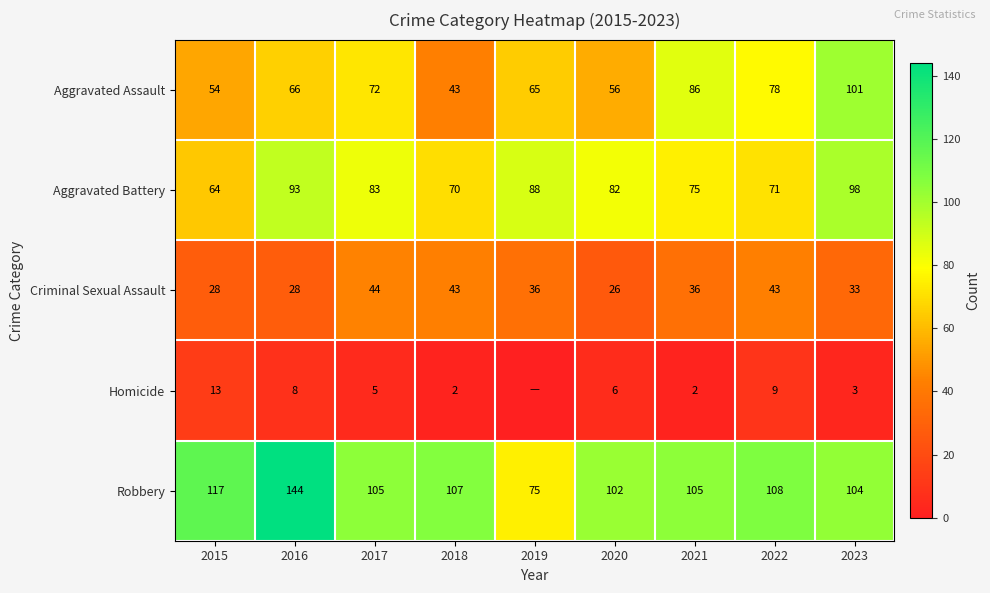

How many data points in Aggravated Battery are less than 82?

4